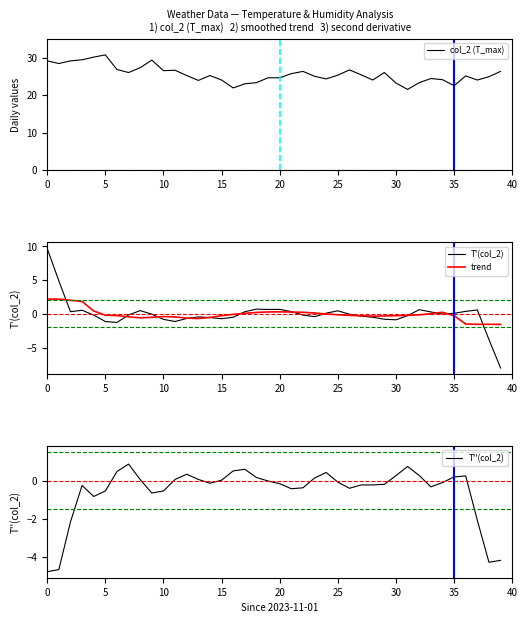

What is the difference between the second highest and second lowest values in the trend series?

3.7